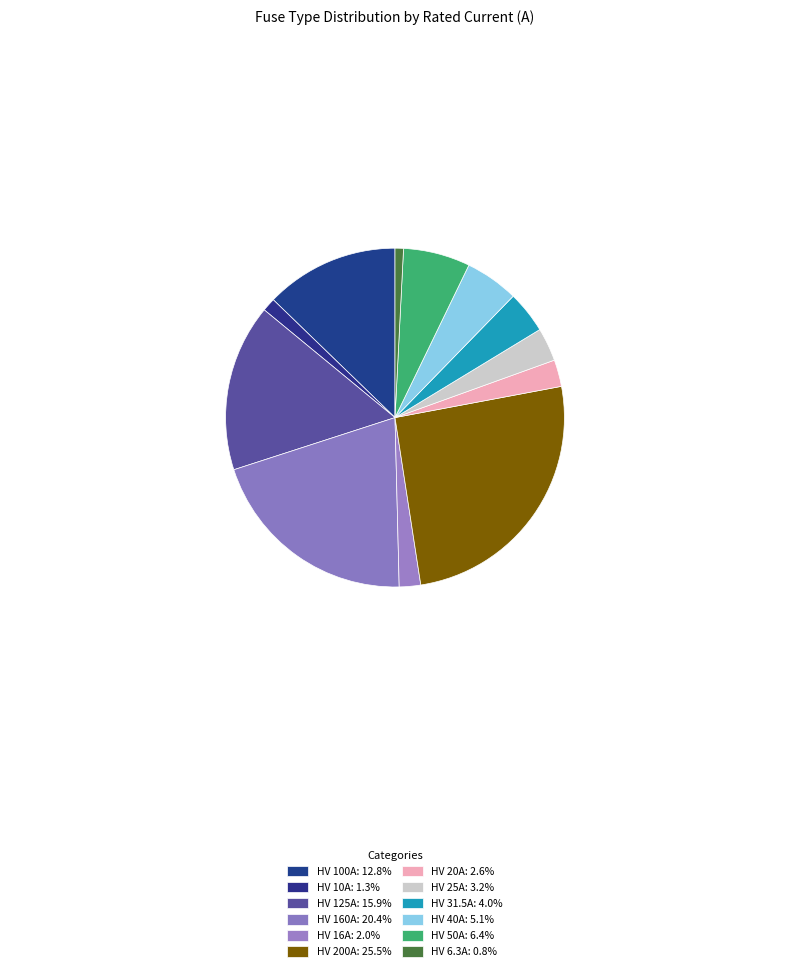

To the nearest percent, what is the difference between the HV 6.3A and HV 40A slice percentages?

4%